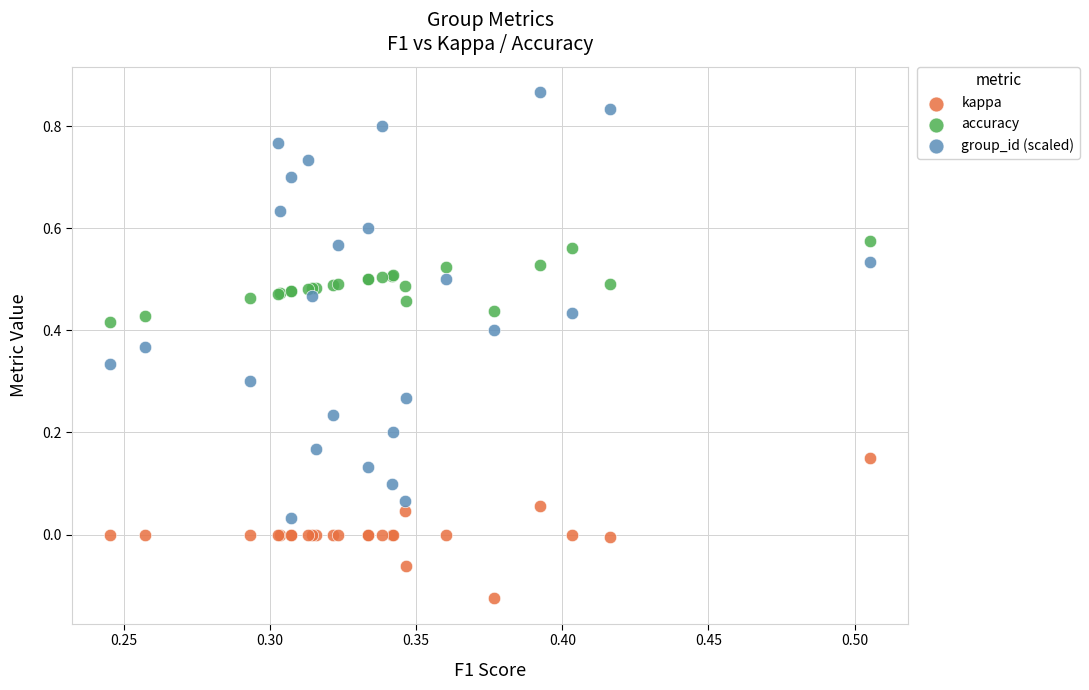

Which series contains the highest Y value?

group_id (scaled)